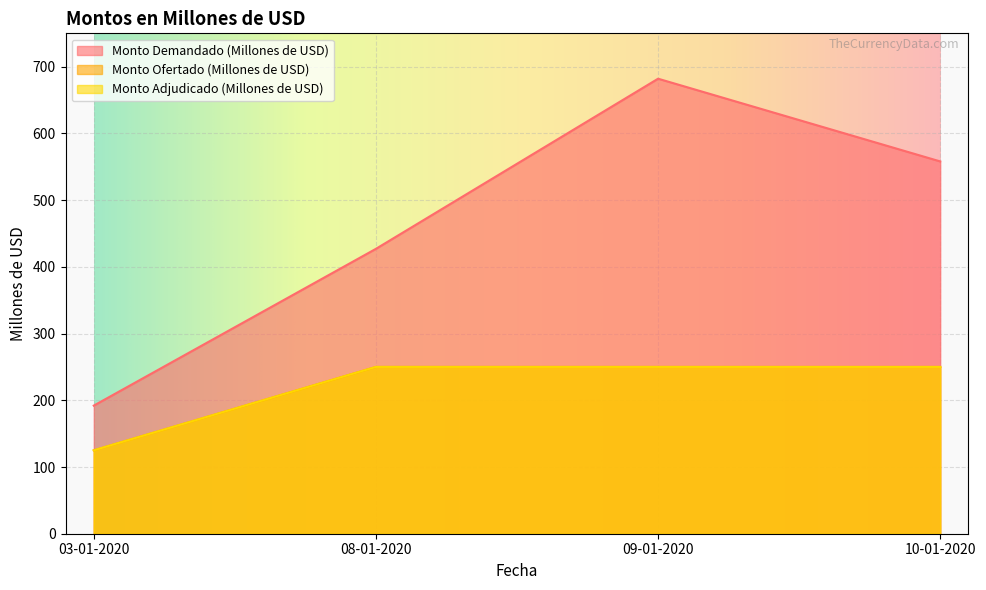

Which category has the lowest value across all series?

03-01-2020